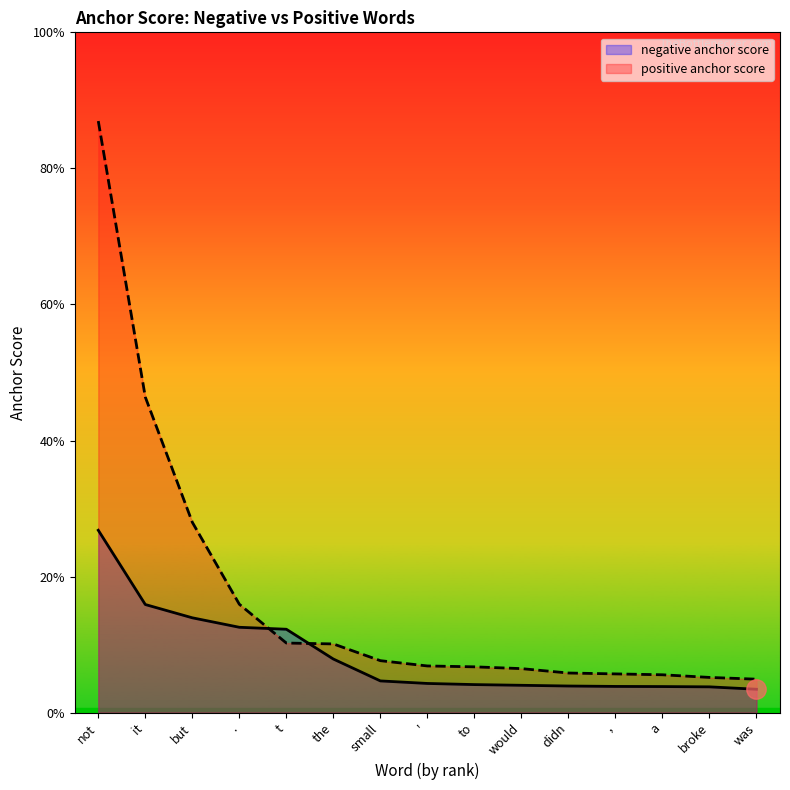

Where do negative anchor score and positive anchor score first cross each other?

. and t